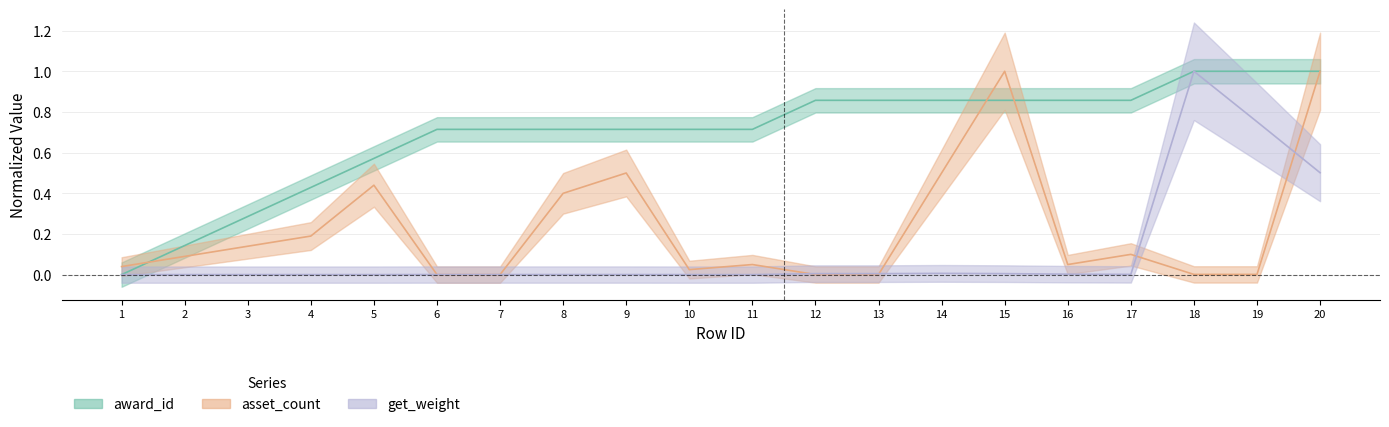

Reading left to right, what are all the values shown in this chart?

award_id: 0.0	0.1	0.3	0.4	0.6	0.7	0.7	0.7	0.7	0.7	0.7	0.9	0.9	0.9	0.9	0.9	0.9	1.0	1.0	1.0
asset_count: 0.0	0.1	0.1	0.2	0.4	0.0	0.0	0.4	0.5	0.0	0.0	0.0	0.0	0.5	1.0	0.0	0.1	0.0	0.0	1.0
get_weight: 0.0	0.0	0.0	0.0	0.0	0.0	0.0	0.0	0.0	0.0	0.0	0.0	0.0	0.0	0.0	0.0	0.0	1.0	0.8	0.5